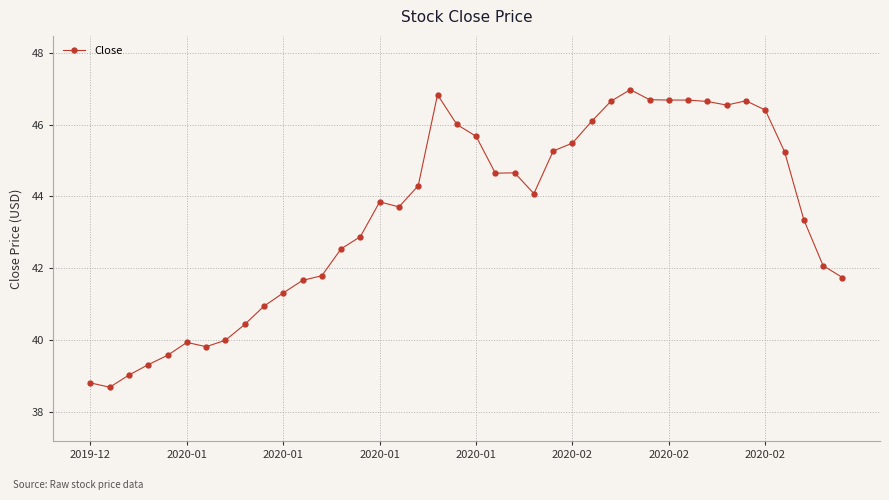

What is the smallest value displayed?

38.7